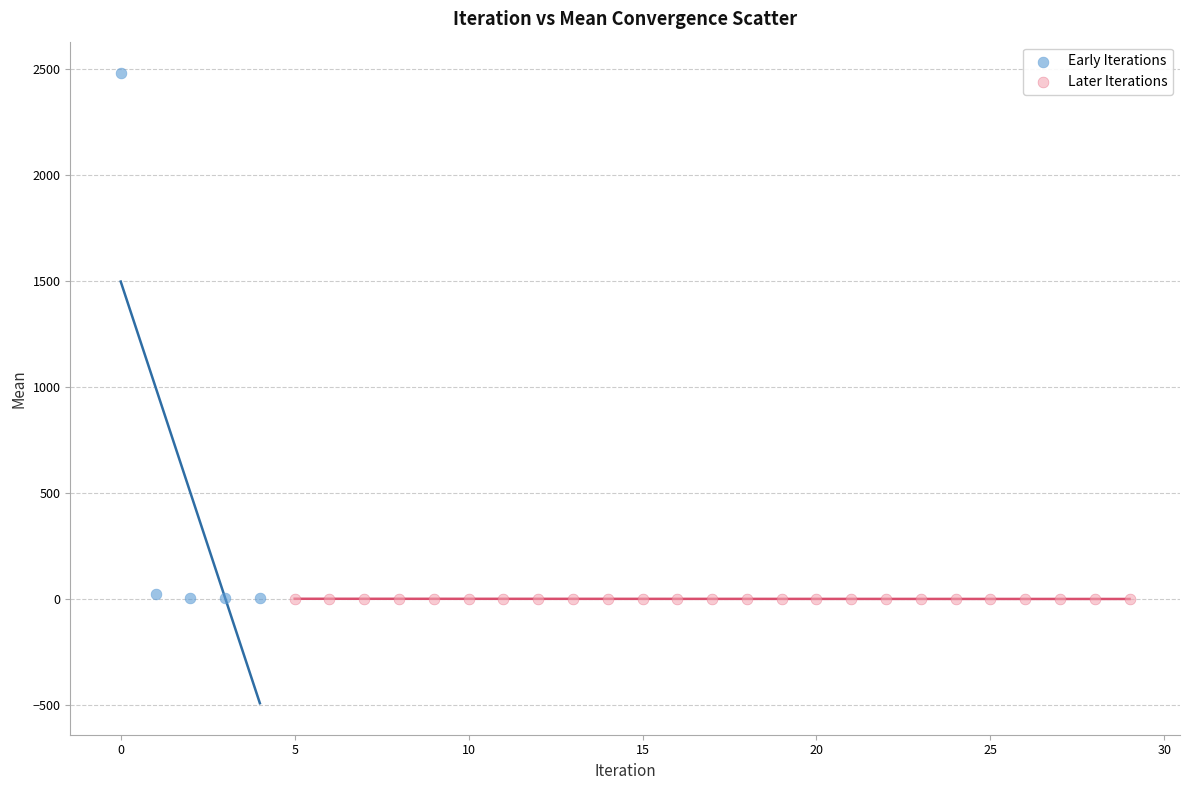

Which series has the largest Y range (max minus min)?

Early Iterations